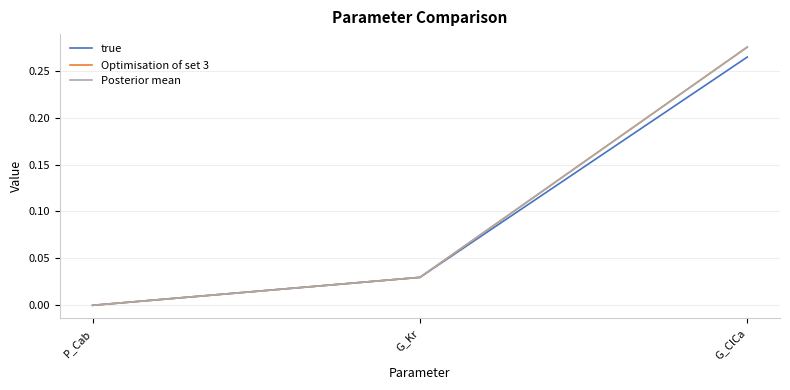

Which series changed the most between P_Cab and G_Kr?

Posterior mean